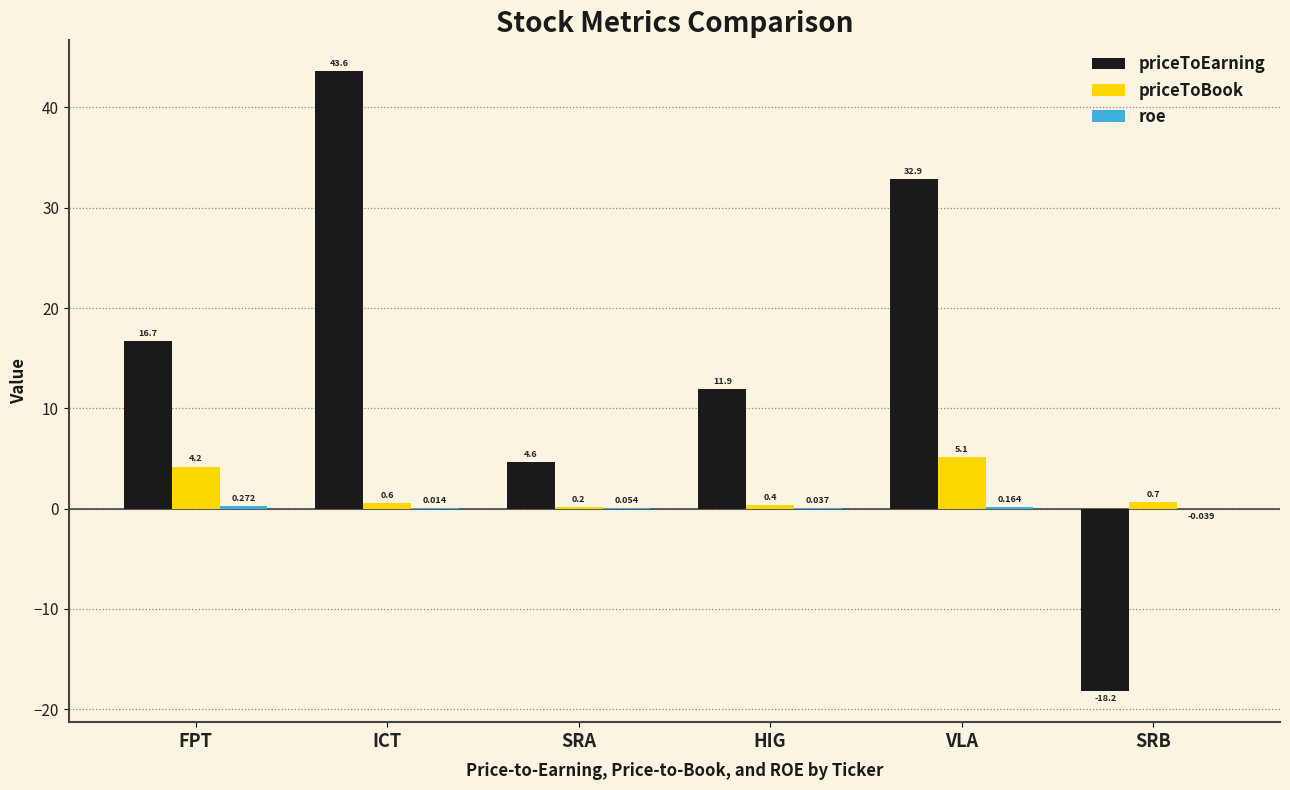

How many series are shown in this chart?

3